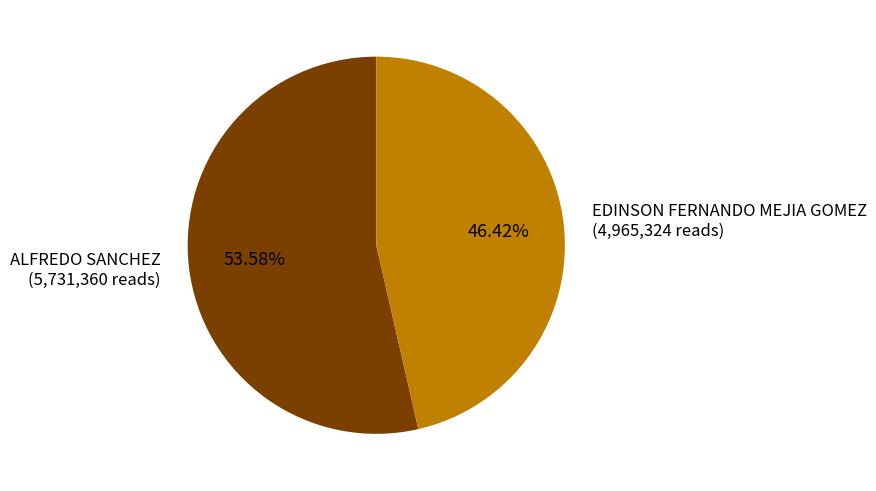

To the nearest percent, what percentage of the pie is ALFREDO SANCHEZ?

54%